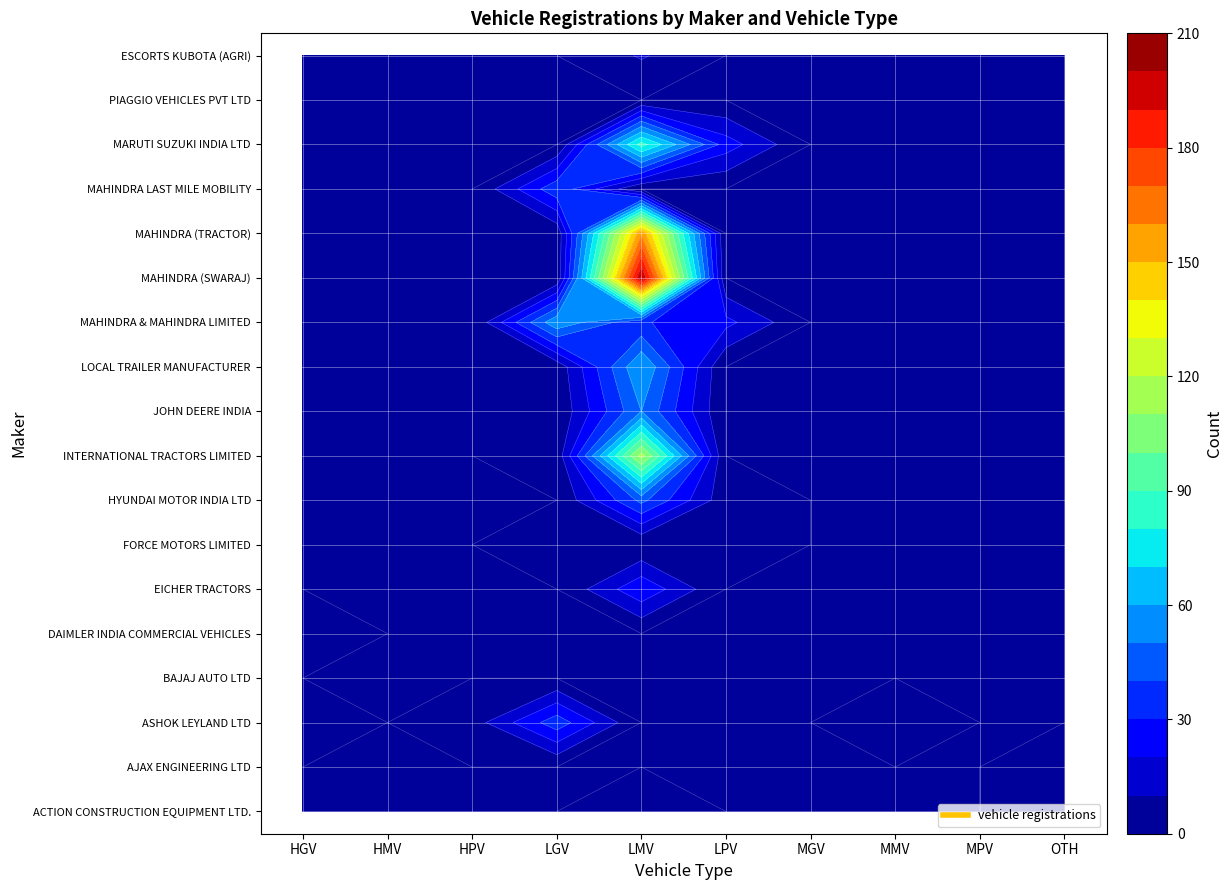

Is the value of INTERNATIONAL TRACTORS LIMITED at LGV greater than the value of MAHINDRA (SWARAJ) at HMV?

Yes